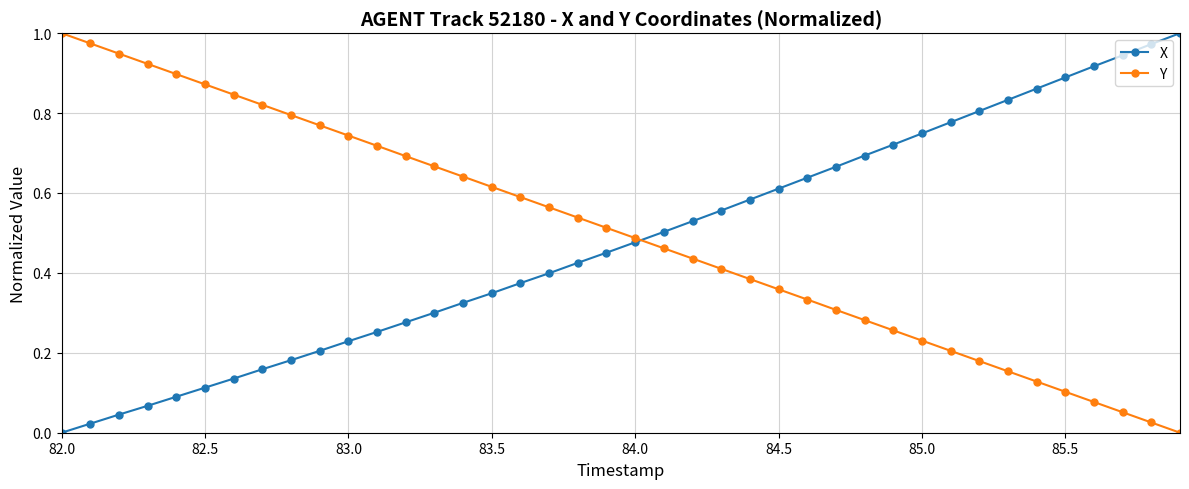

True or false: X has more than 0 points higher than both neighbors.

False